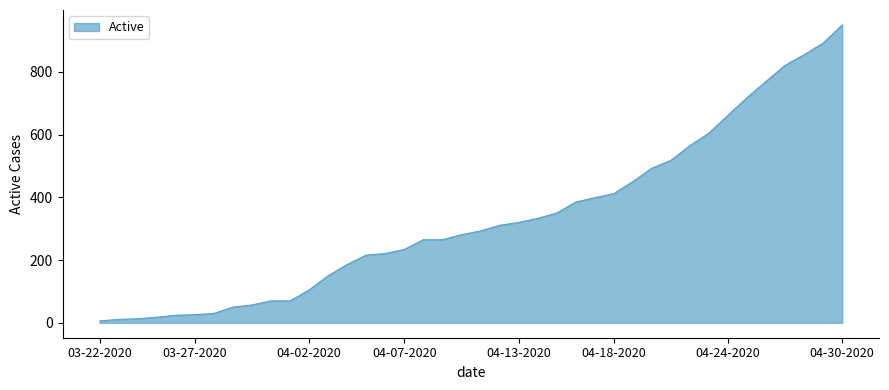

What is the maximum value shown in the chart?

950